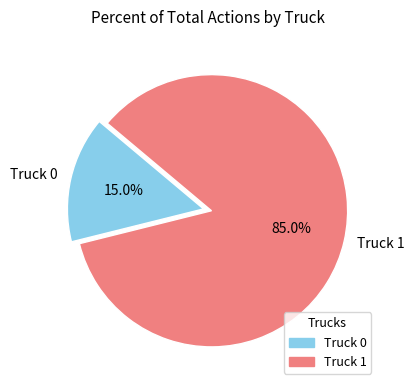

How many slices are in this pie chart?

2